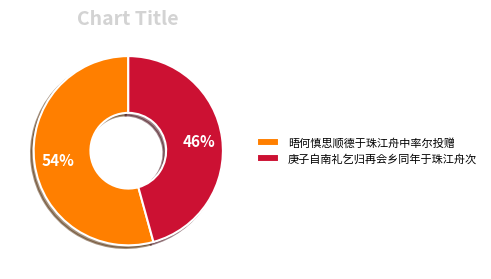

Which slice is the largest?

晤何慎思顺德于珠江舟中率尔投赠